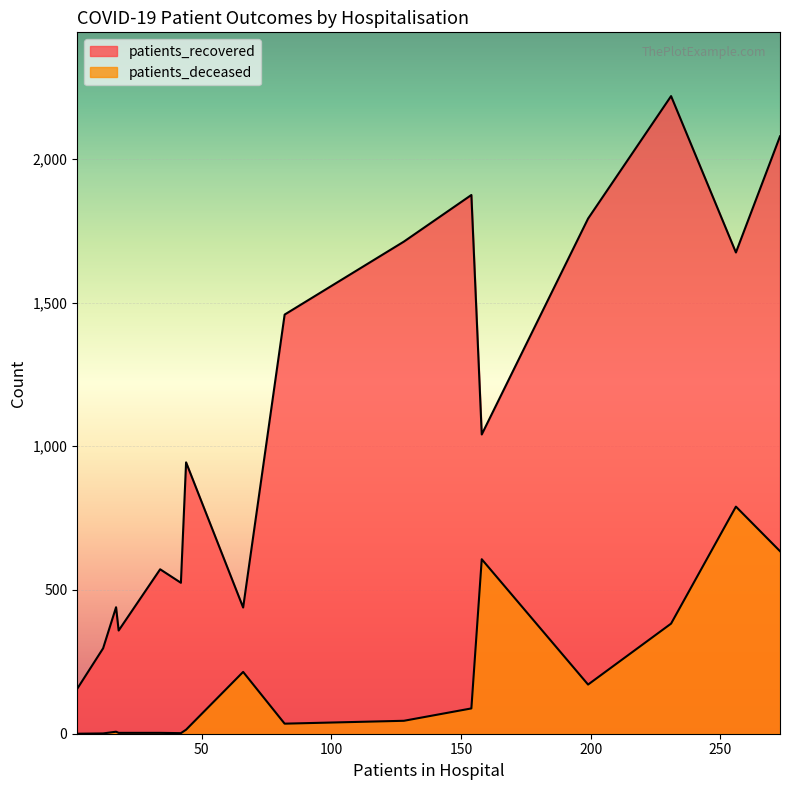

What is the difference between the second highest and minimum values in the patients_deceased series?

635